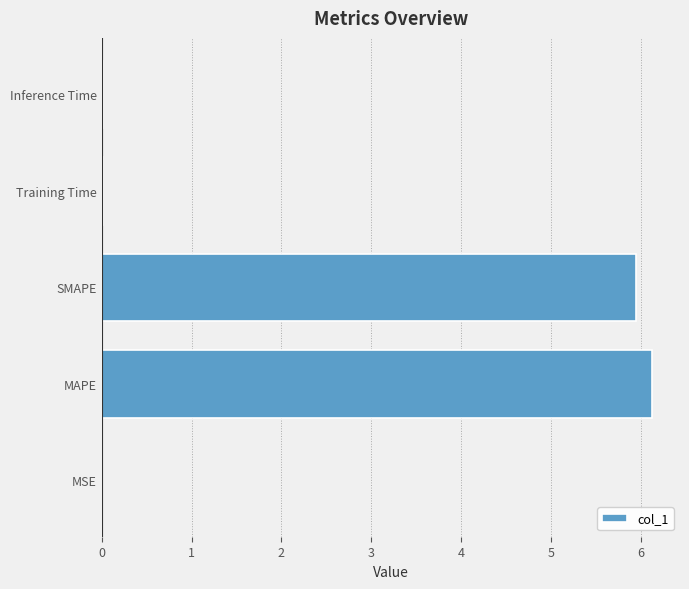

Is it true that the value at MAPE is 6.1?

True